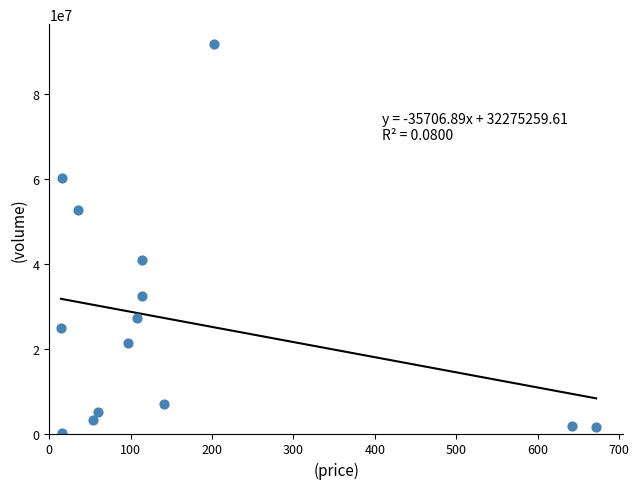

What Y value in the scatter plot is closest to 46008075?

40872421